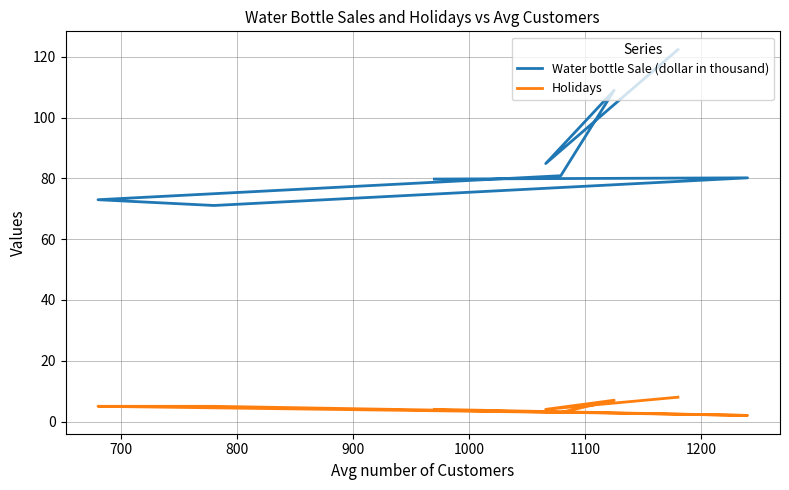

Rank the series at 1200 from lowest to highest value.

Holidays, Water bottle Sale (dollar in thousand)